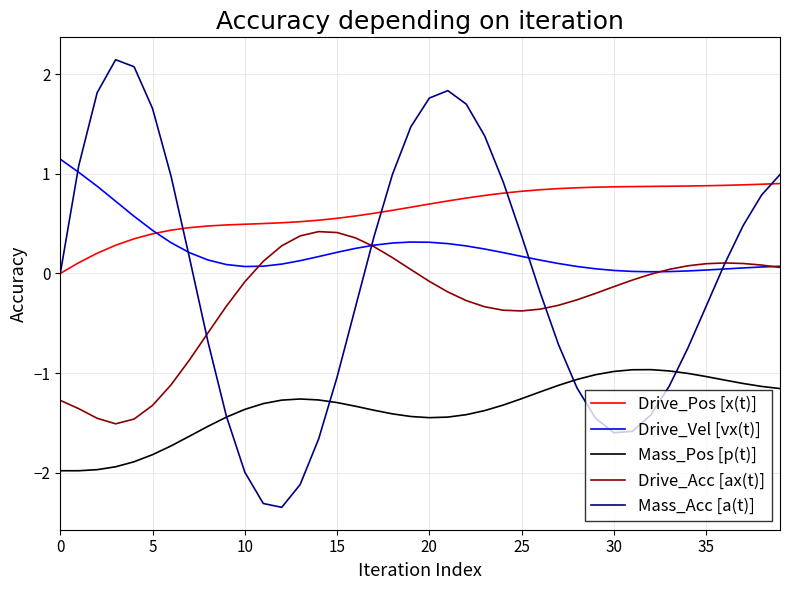

What is the maximum value for Mass_Pos [p(t)]?

-1.0